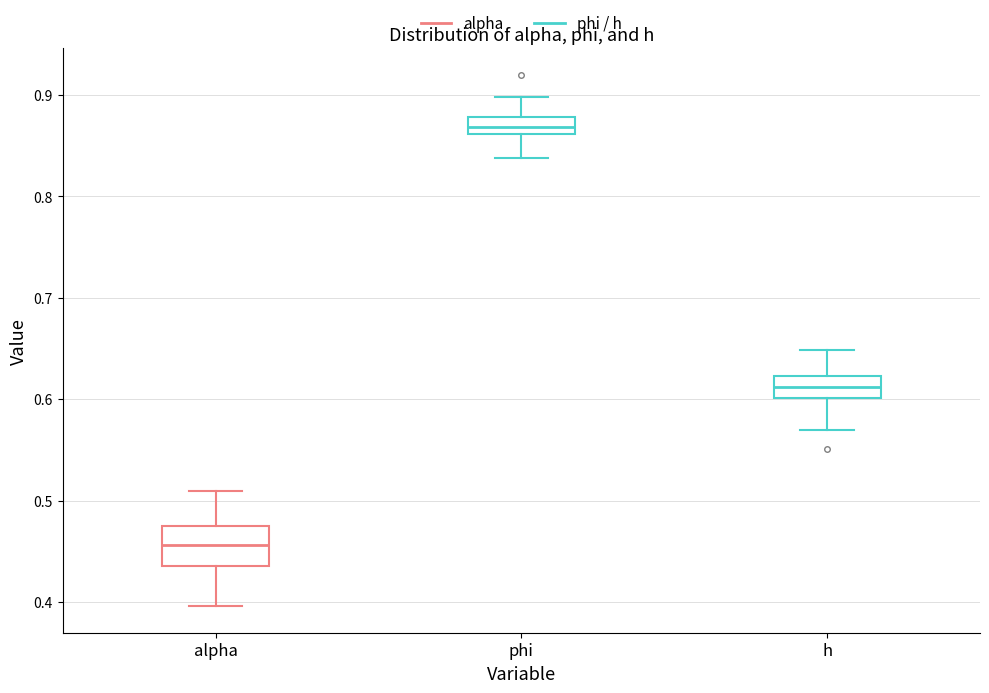

Where is the lower edge of the box for h on the y-axis? The values are not printed on the chart, so give them approximately, as read against the axis.

0.60